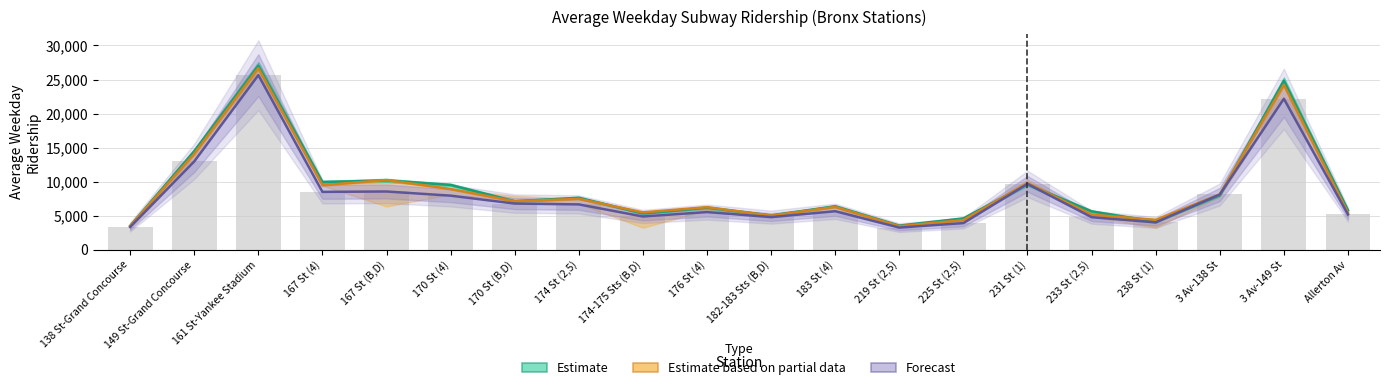

What are all the series names shown in the legend?

Estimate, Estimate based on partial data, Forecast